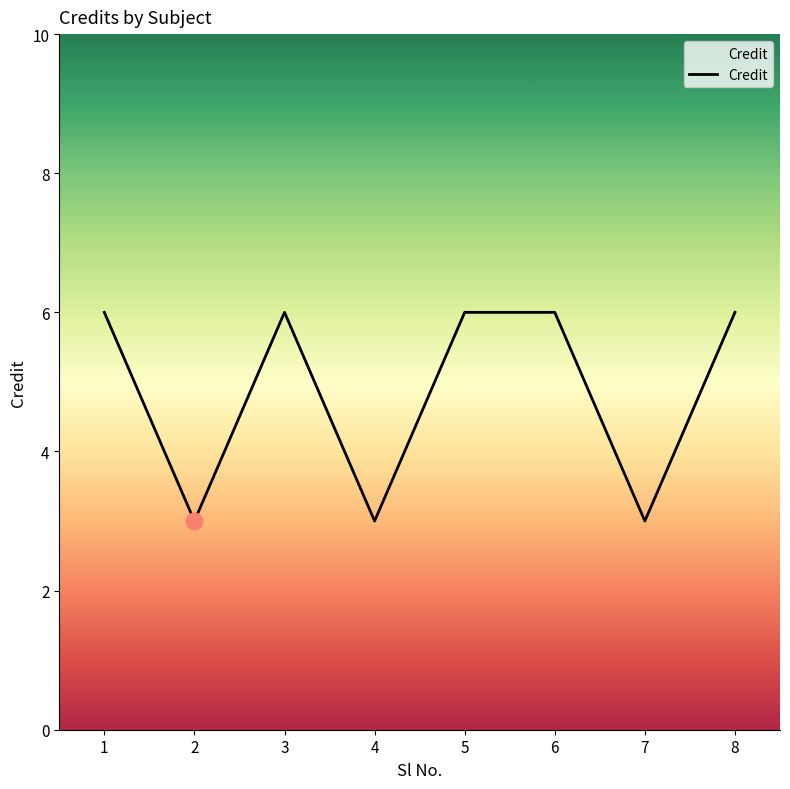

True or false: the data has more than 0 interior local peaks.

True